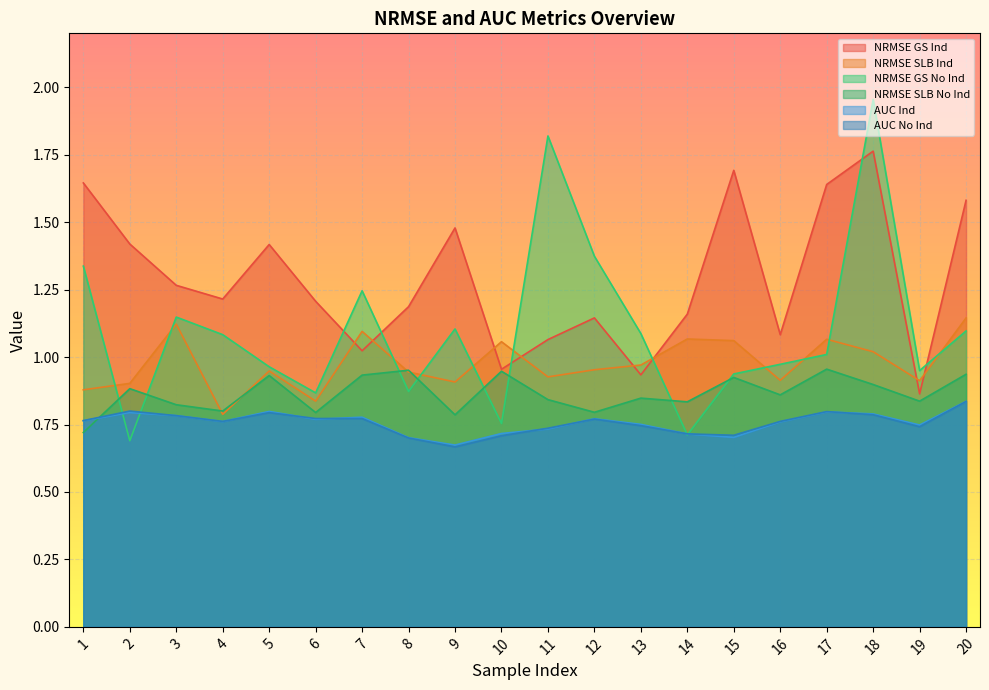

What is the difference between the maximum and minimum values in the AUC Ind series?

0.2